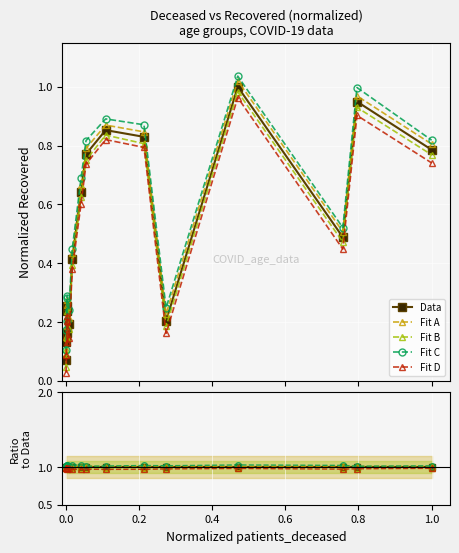

True or false: Fit D and Fit C cross at least once.

False